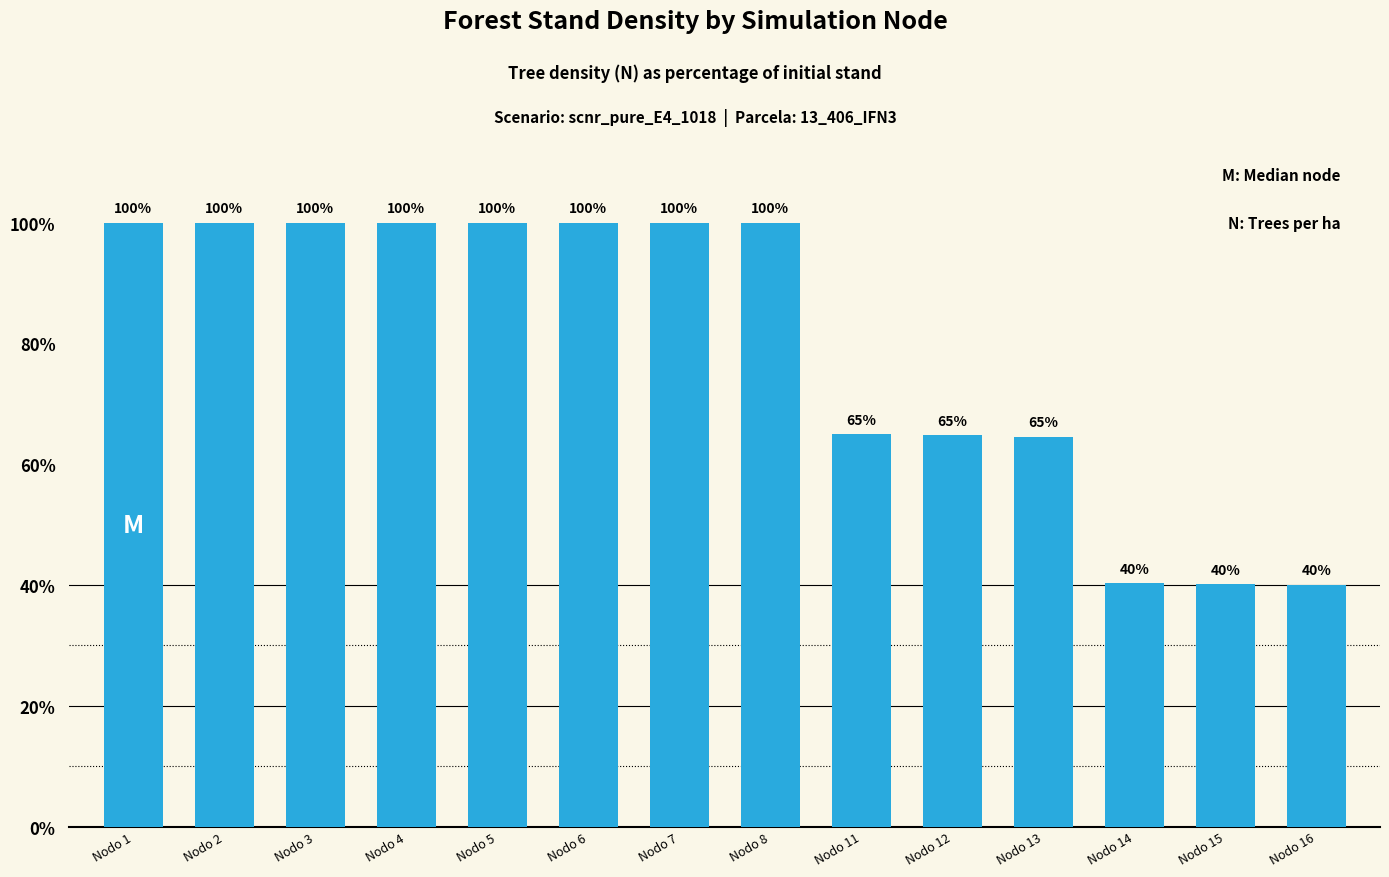

Does the chart contain any negative values?

No